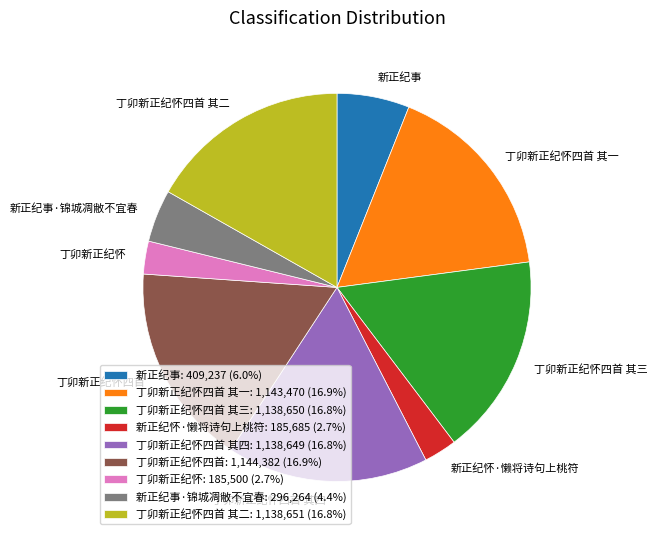

What is the ratio of the value at 丁卯新正纪怀四首: 1,144,382 (16.9%) to the value at 丁卯新正纪怀四首 其二: 1,138,651 (16.8%)?

1.0